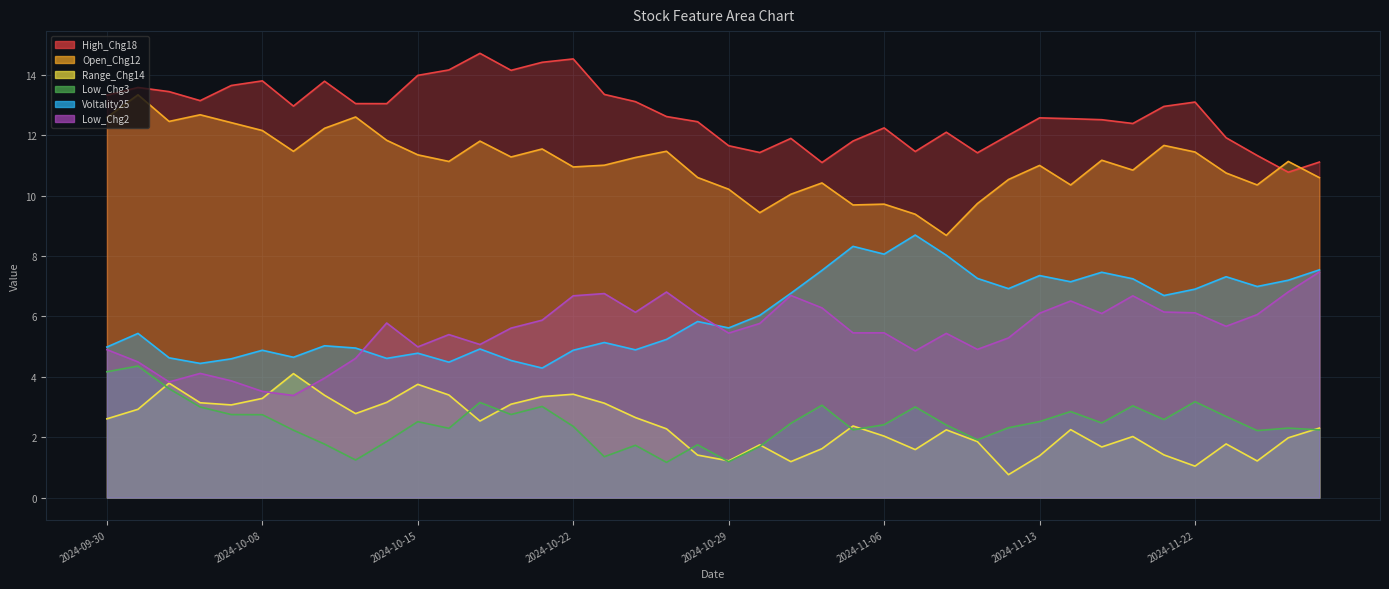

What are all the series names shown in the legend?

High_Chg18, Open_Chg12, Range_Chg14, Low_Chg3, Voltality25, Low_Chg2